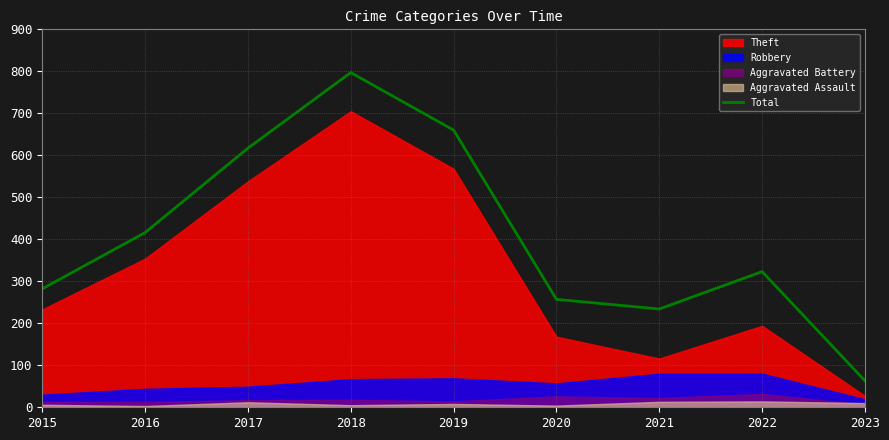

How many categories are shown in the chart?

9